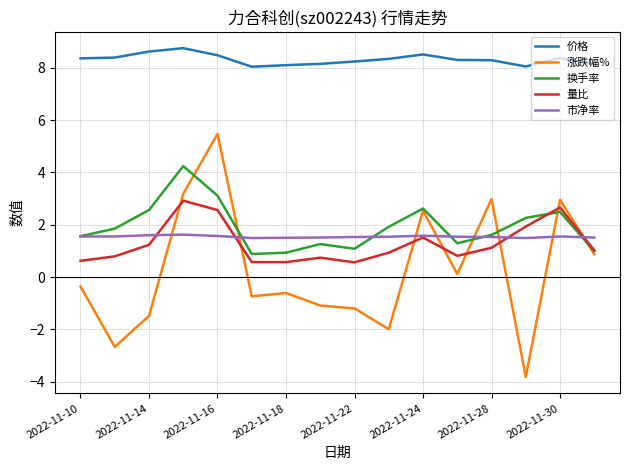

True or false: 量比 and 价格 cross at least once.

False